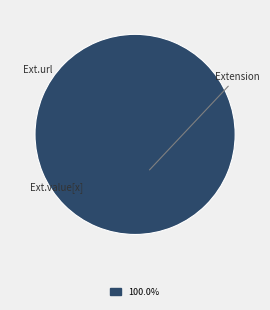

Does any single category account for the majority?

Yes